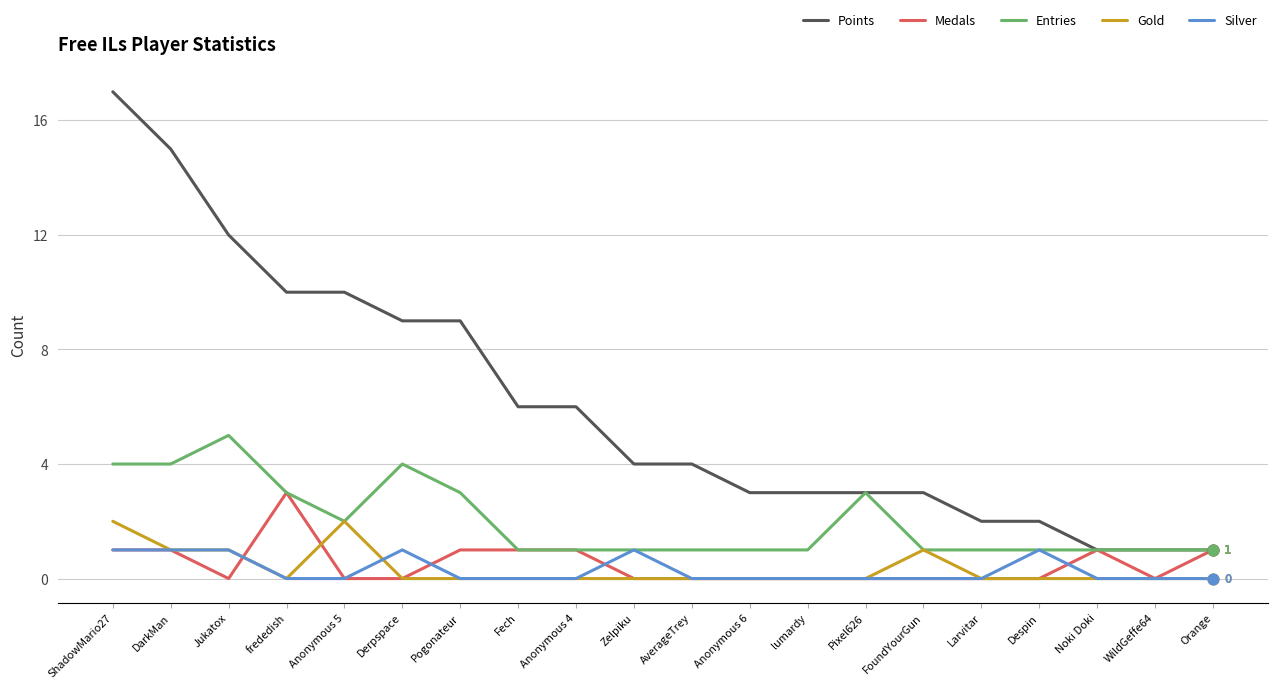

What is the total value across all series at Orange?

3